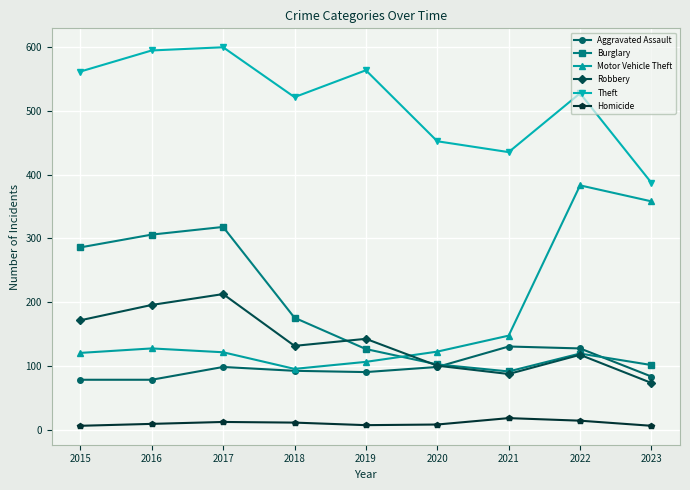

True or false: Aggravated Assault and Robbery cross at least once.

True